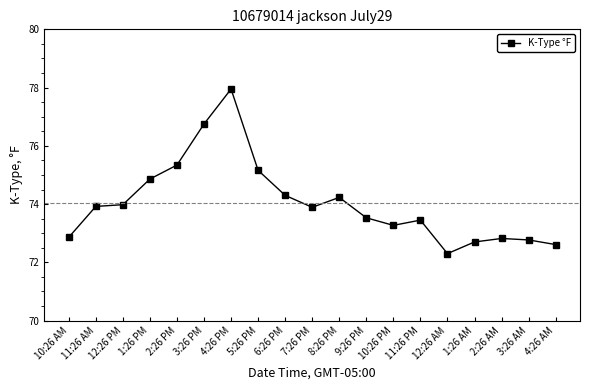

What is the average value?

74.0